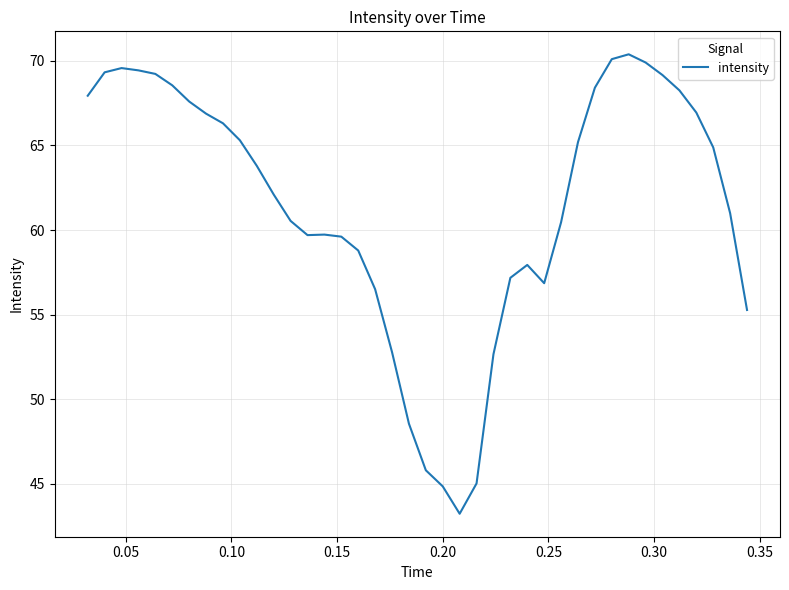

What is the minimum value shown in the chart?

43.2